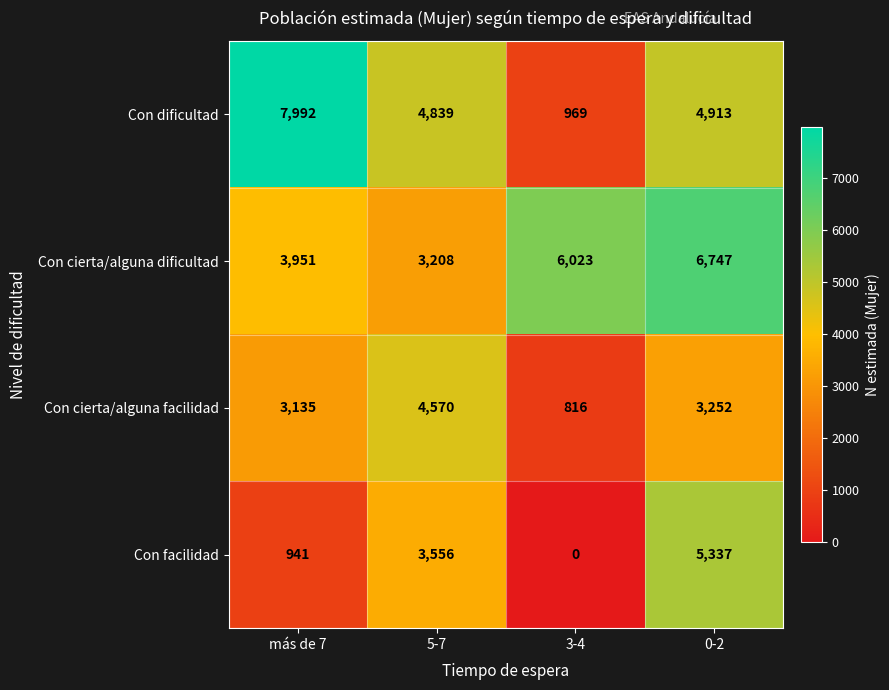

Which category has the lowest value across all series?

3-4